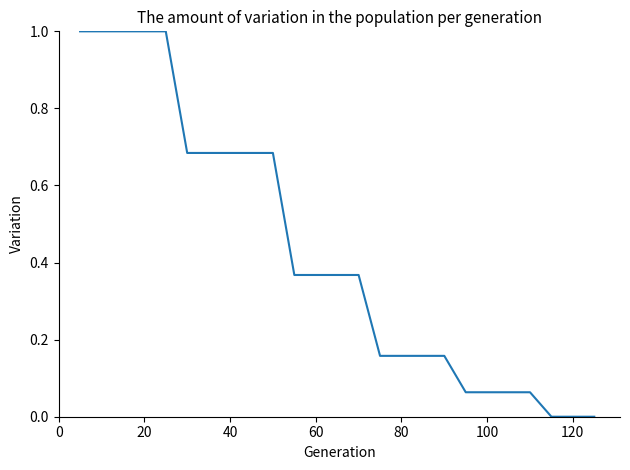

What is the maximum value shown in the chart?

1.0